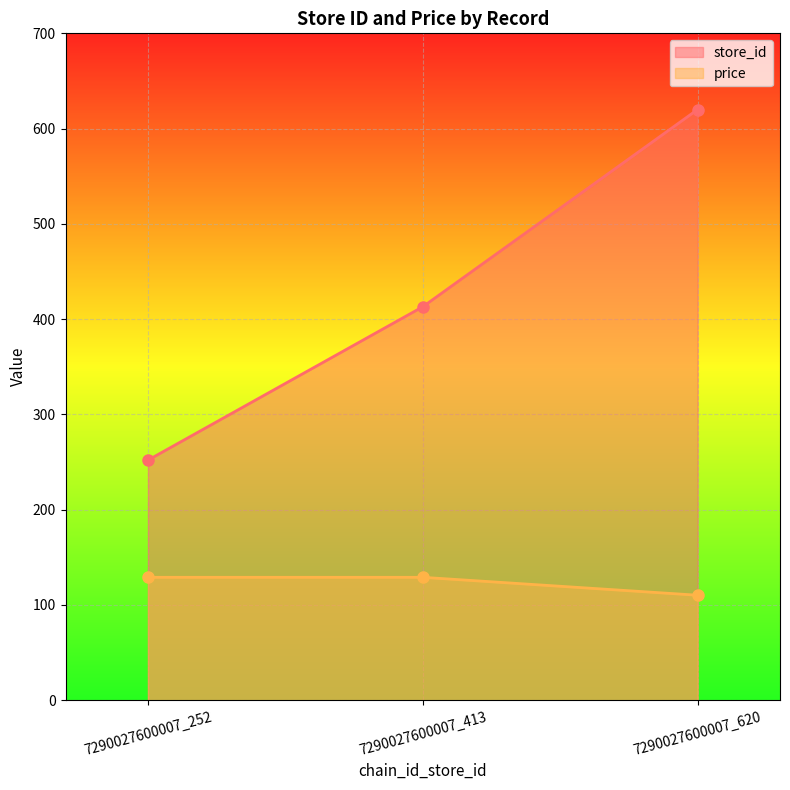

What is the difference between the maximum and minimum values in the price series?

18.8